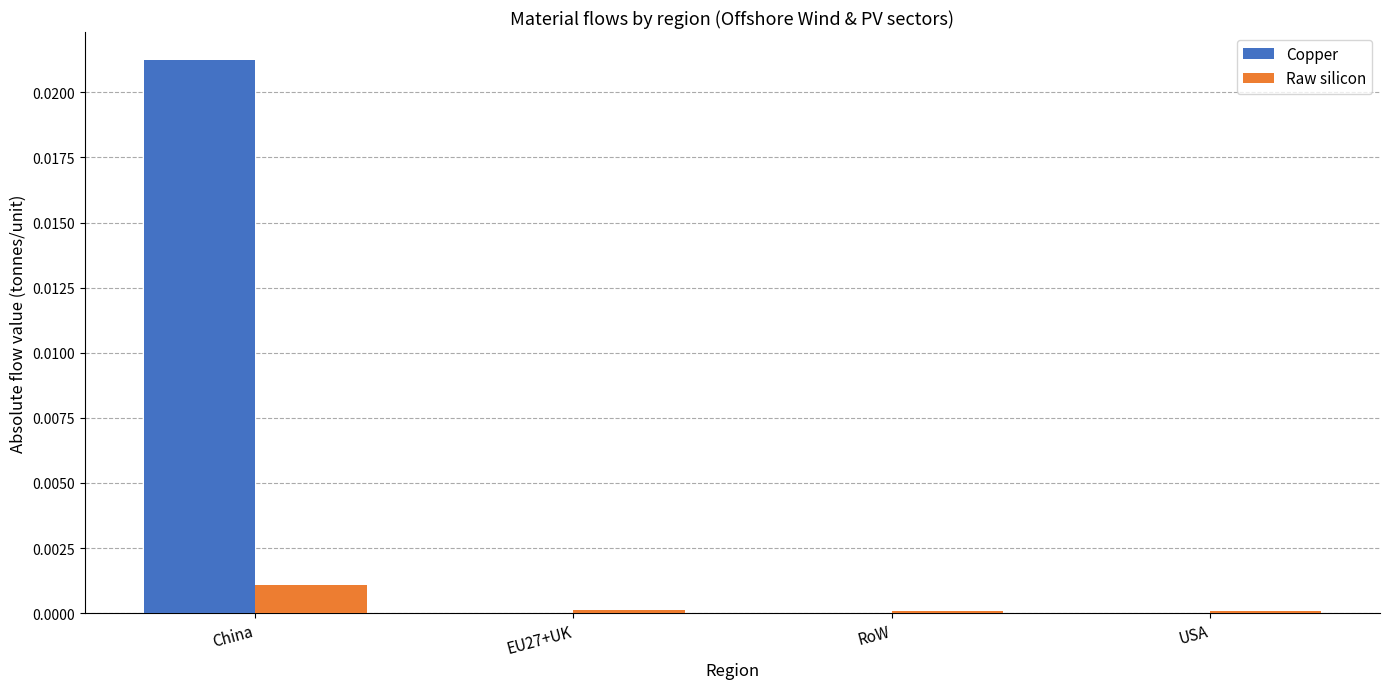

At which label does Raw silicon reach its peak?

China